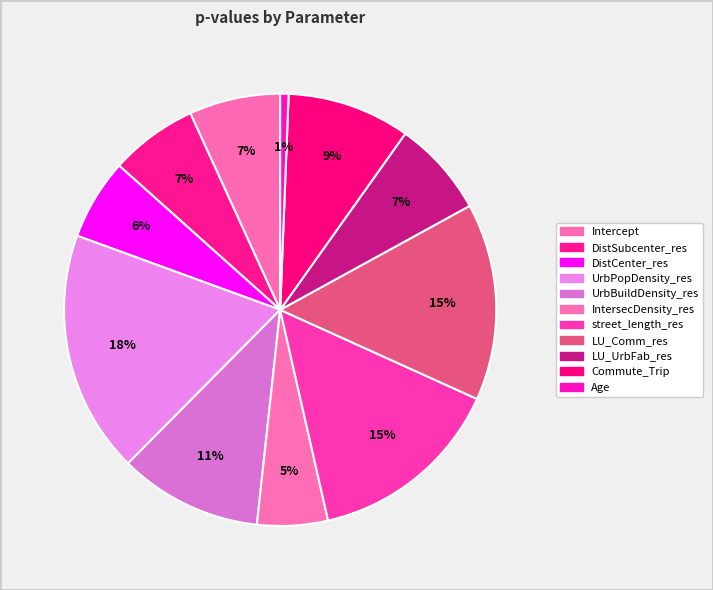

Is the sum of Intercept and UrbPopDensity_res greater than half?

No